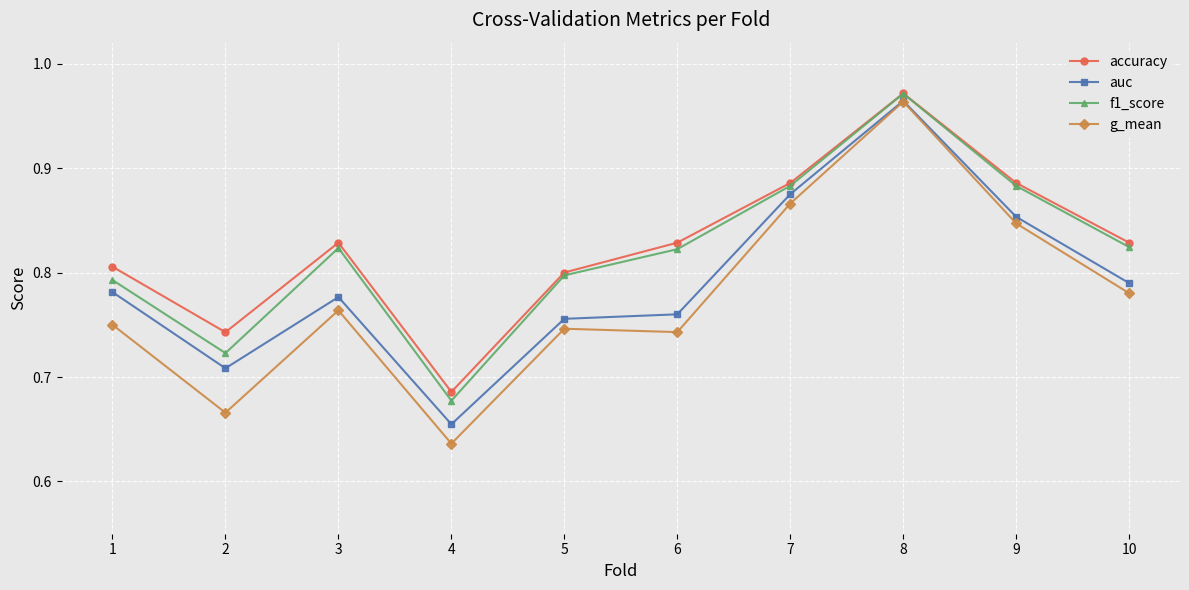

Which series has the widest spread of values?

g_mean